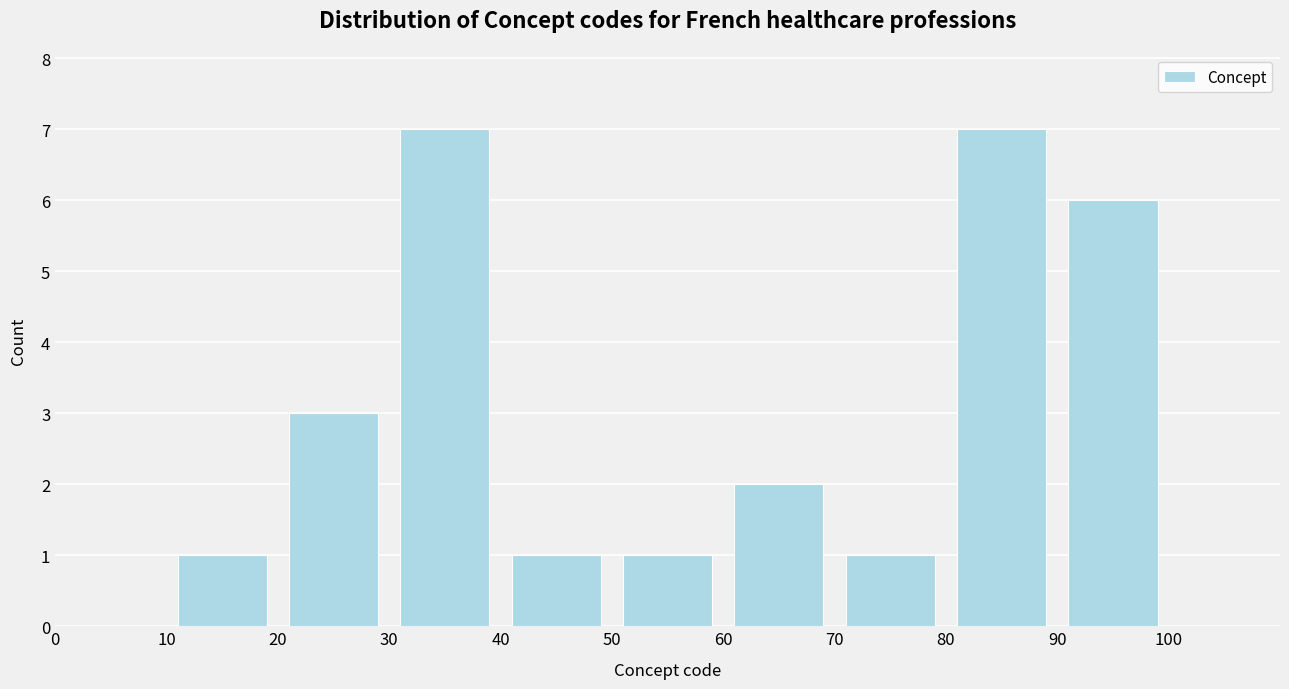

Reading left to right, list every bar in this chart as the range it spans on the x-axis followed by its height. The values are not printed on the chart, so give them approximately, as read against the axis.

0 to 10: 0
10 to 20: 1
20 to 30: 3
30 to 40: 7
40 to 50: 1
50 to 60: 1
60 to 70: 2
70 to 80: 1
80 to 90: 7
90 to 100: 6